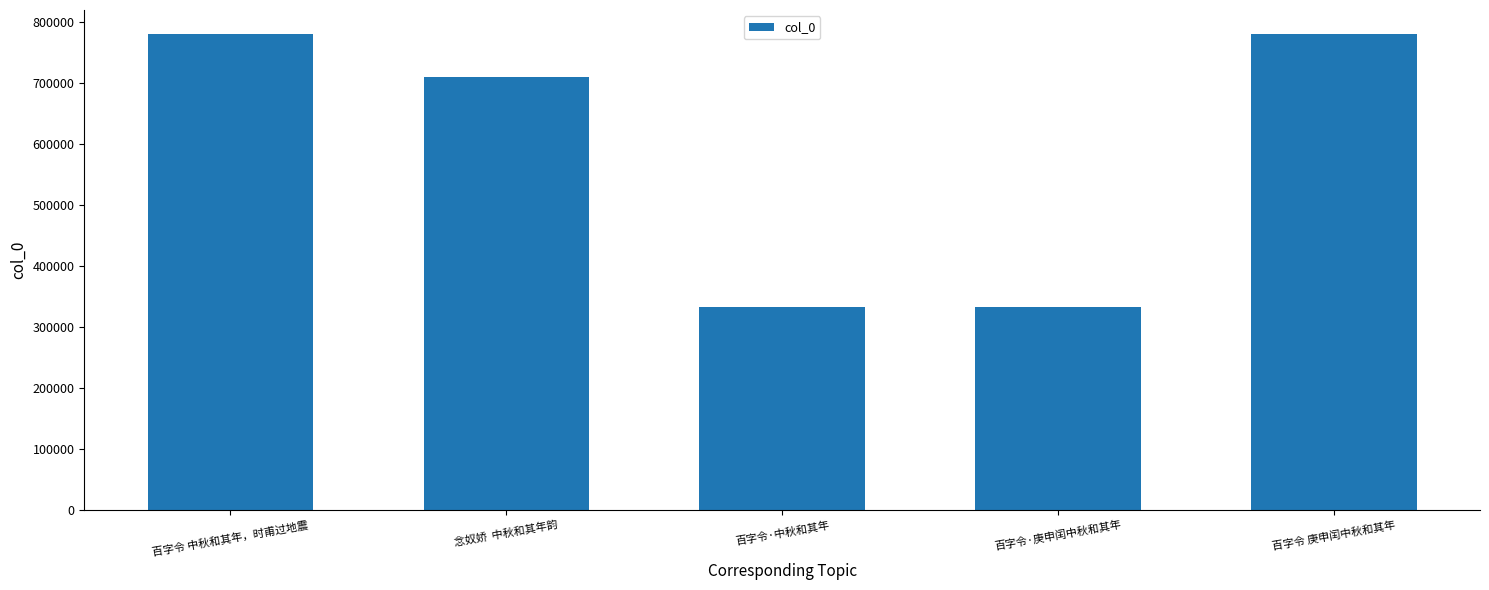

How many series are shown in this chart?

1